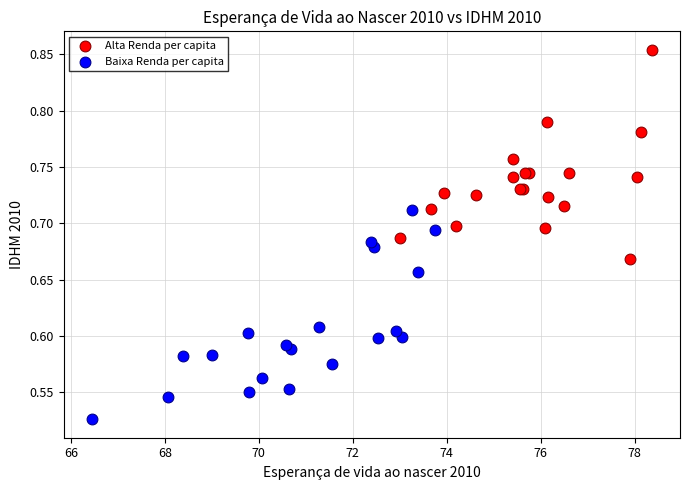

Which series contains the lowest Y value?

Baixa Renda per capita